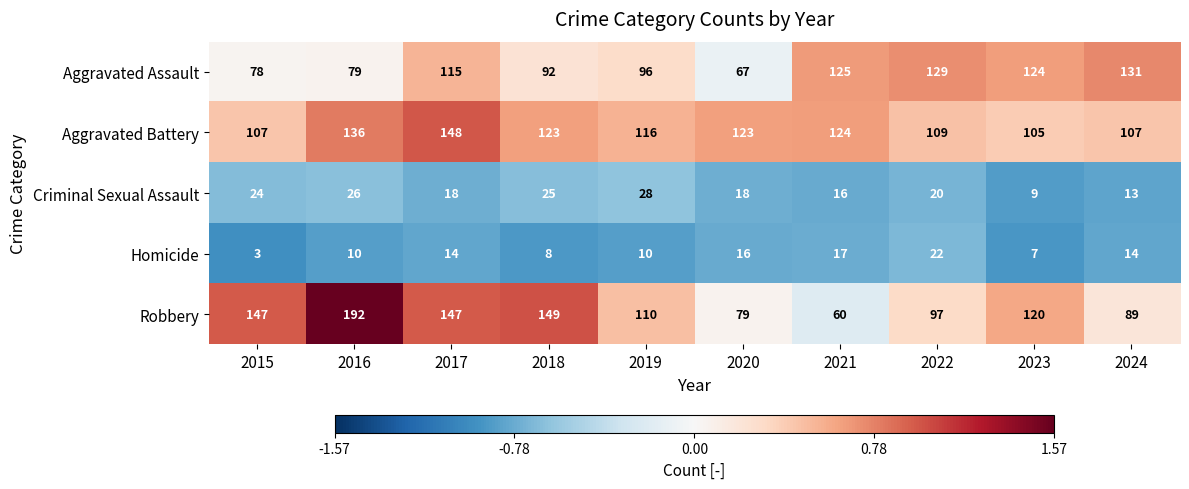

How many distinct data groups are displayed?

5